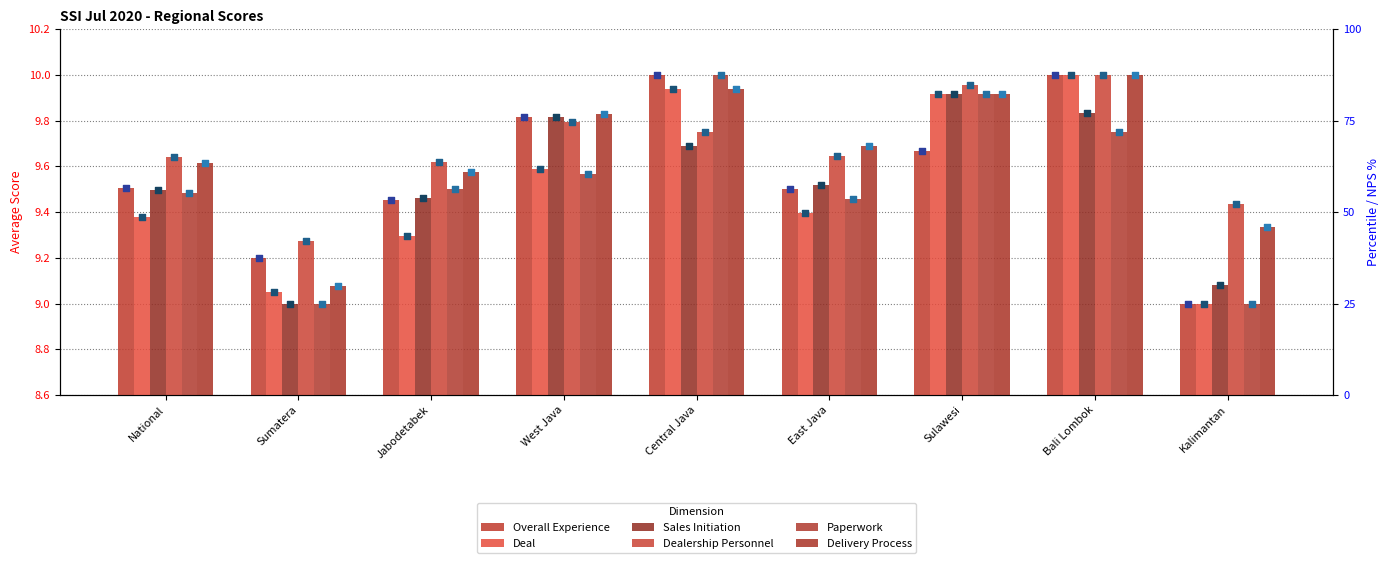

At how many categories does at least one series exceed 9?

9